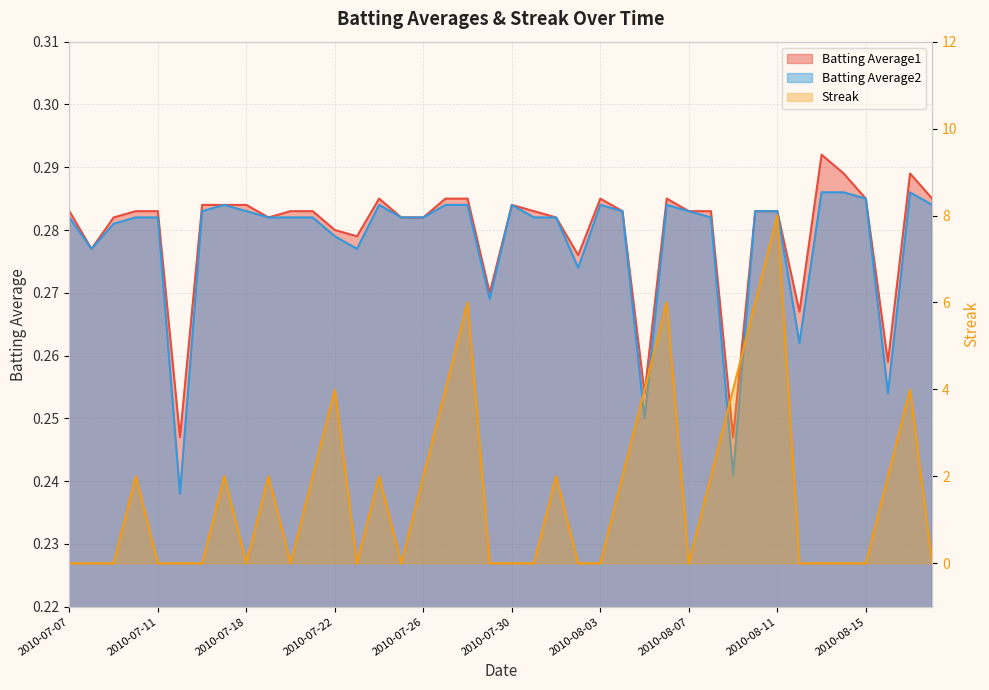

What are all the series names shown in the legend?

Batting Average1, Batting Average2, Streak